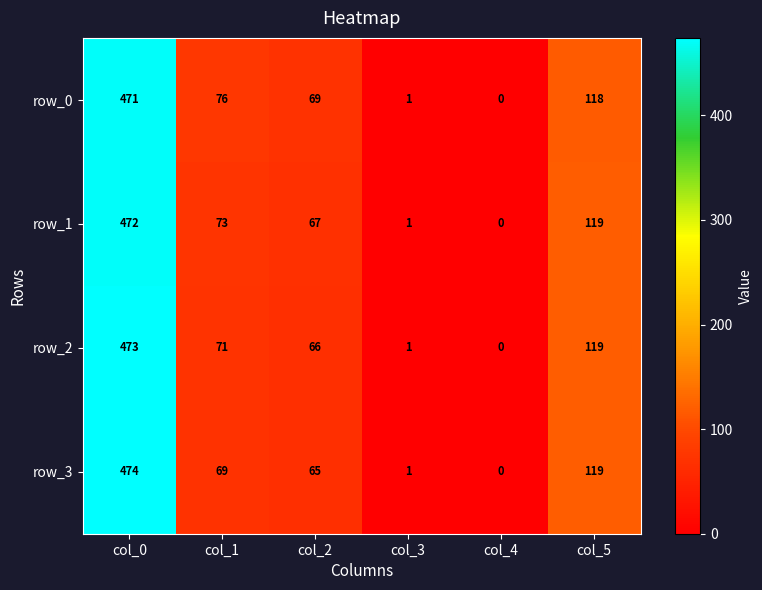

Which series has the widest spread of values?

row_3